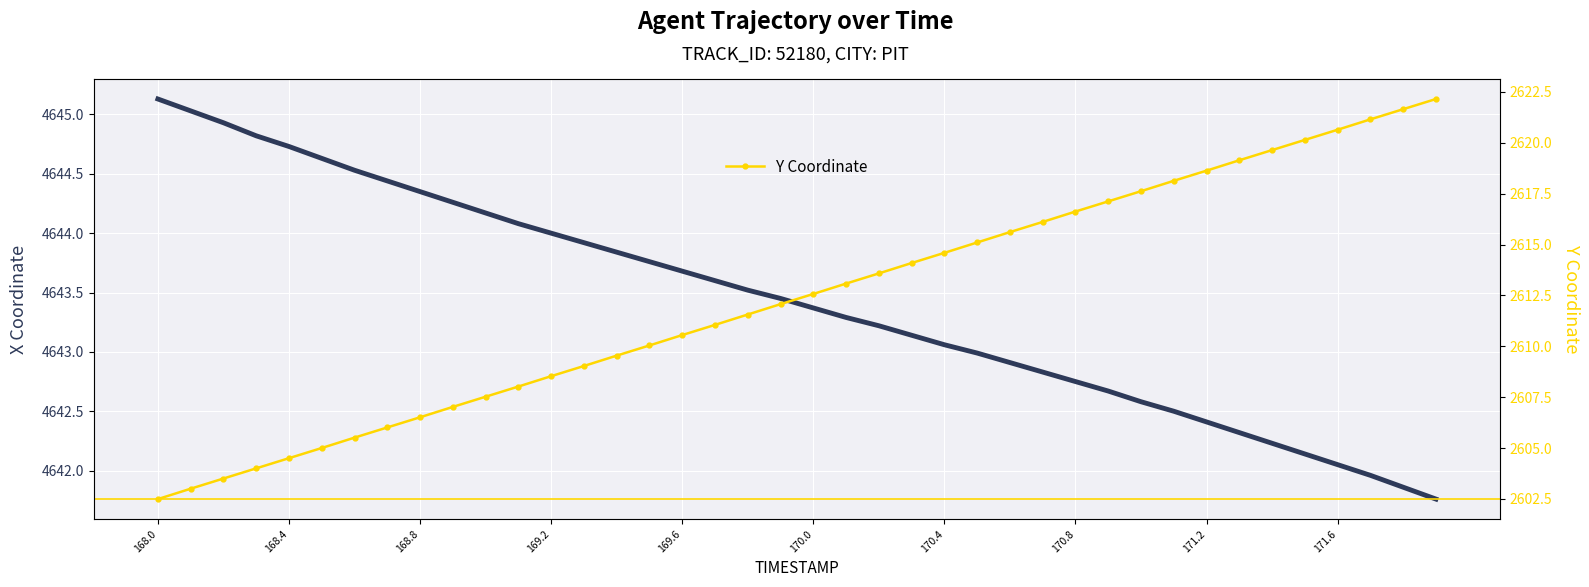

At which category does the chart reach its peak across all series?

168.0